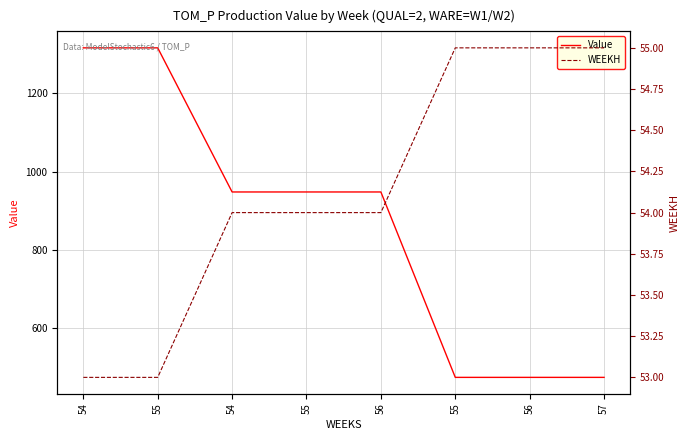

How many WEEKH values are between 54 and 55?

6